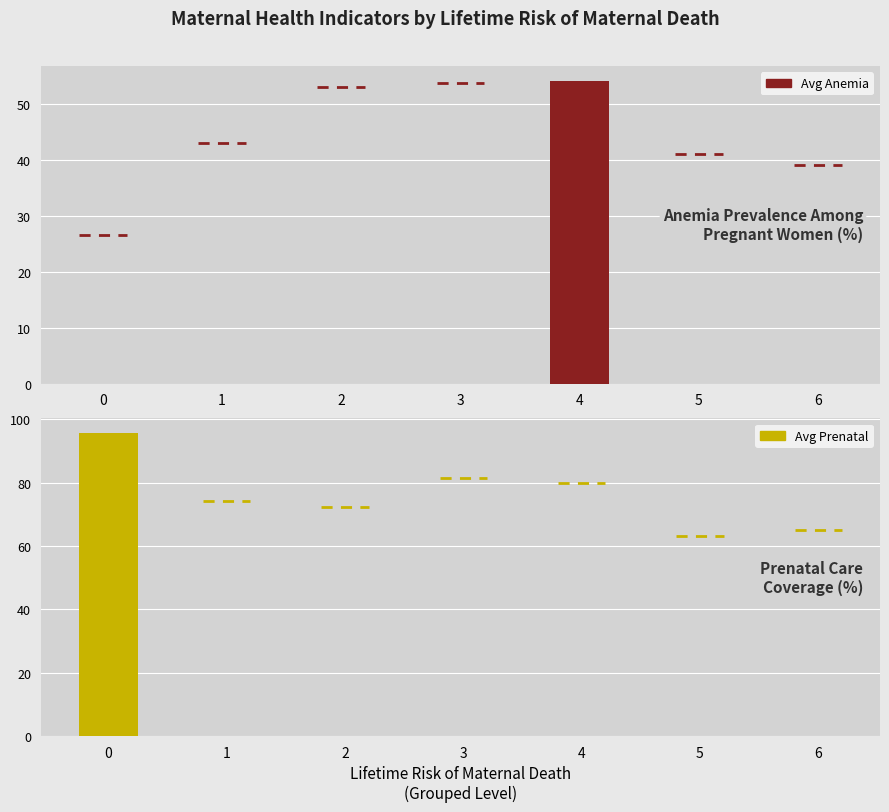

Rank the series by their maximum value, from lowest to highest.

avg_anemia, avg_prenatal